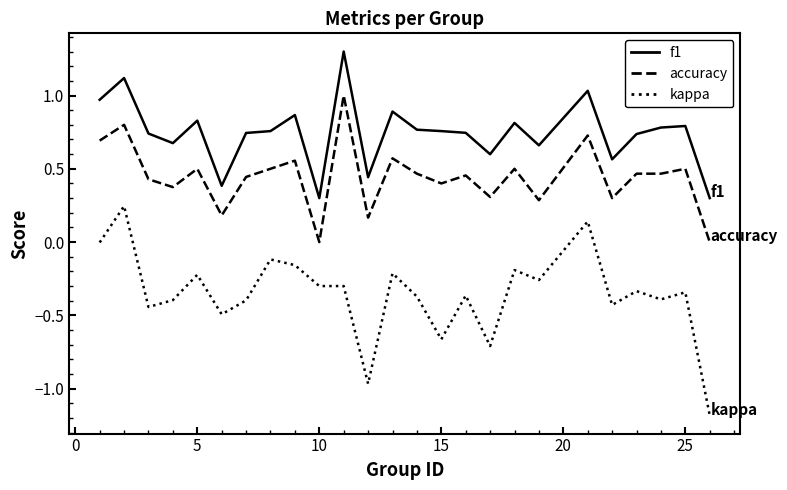

Rank the series by their maximum value, from lowest to highest.

kappa, accuracy, f1